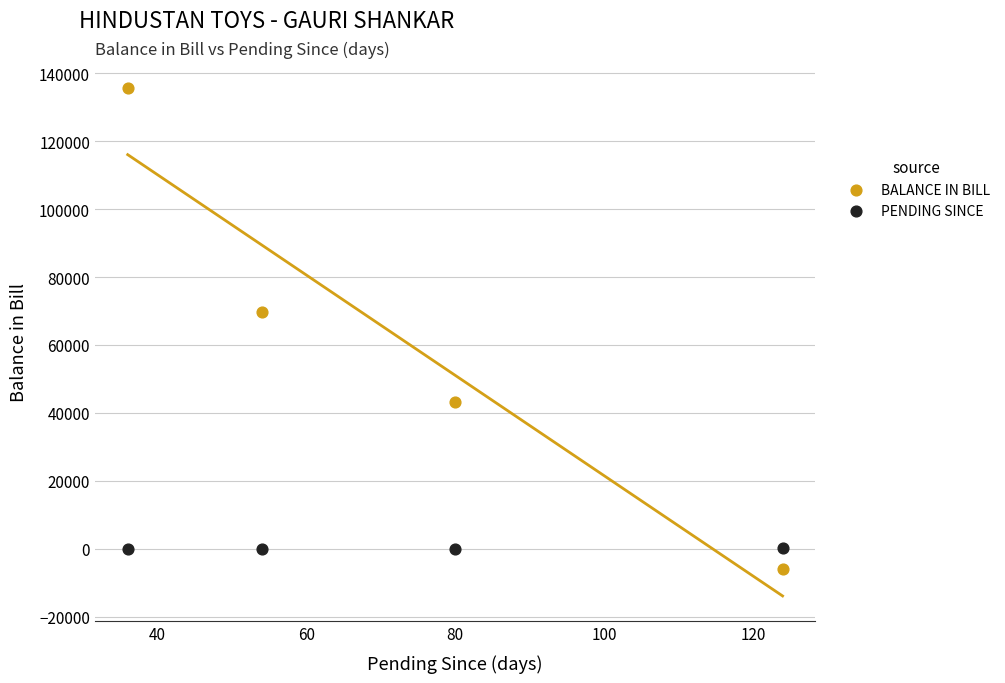

Across all data points, what is the range of X values (max minus min)?

88